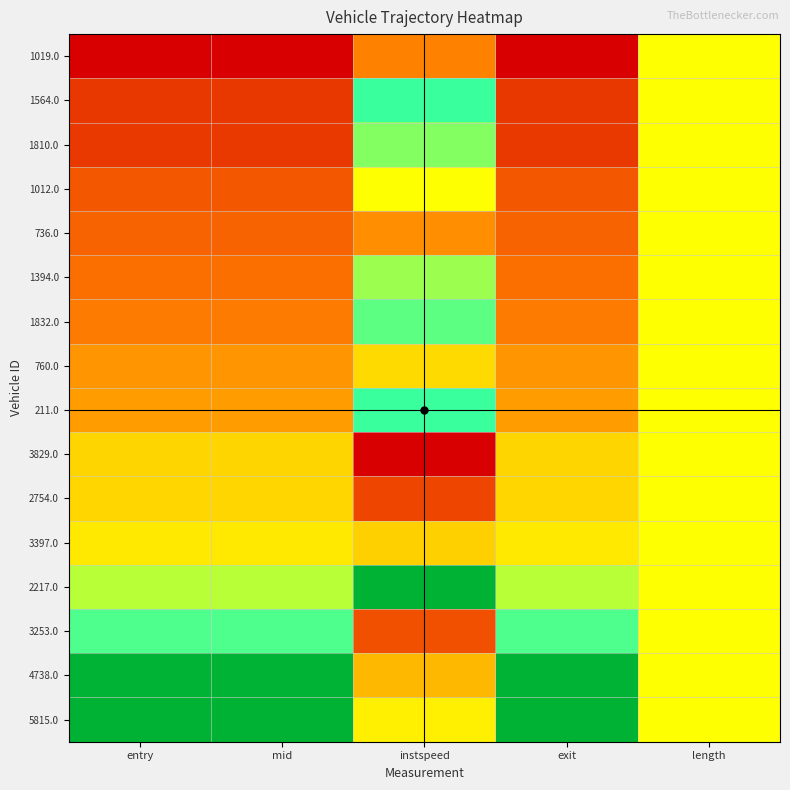

Which category has the lowest value across all series?

entry